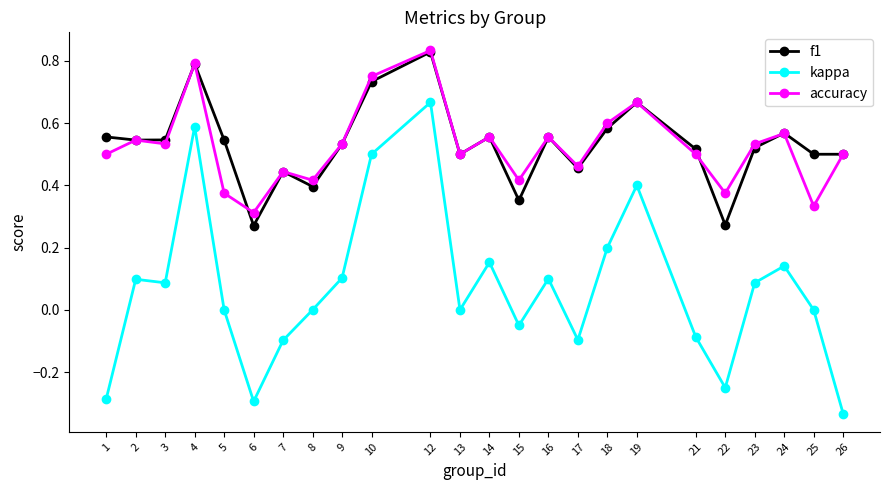

True or false: kappa and f1 cross at least once.

False